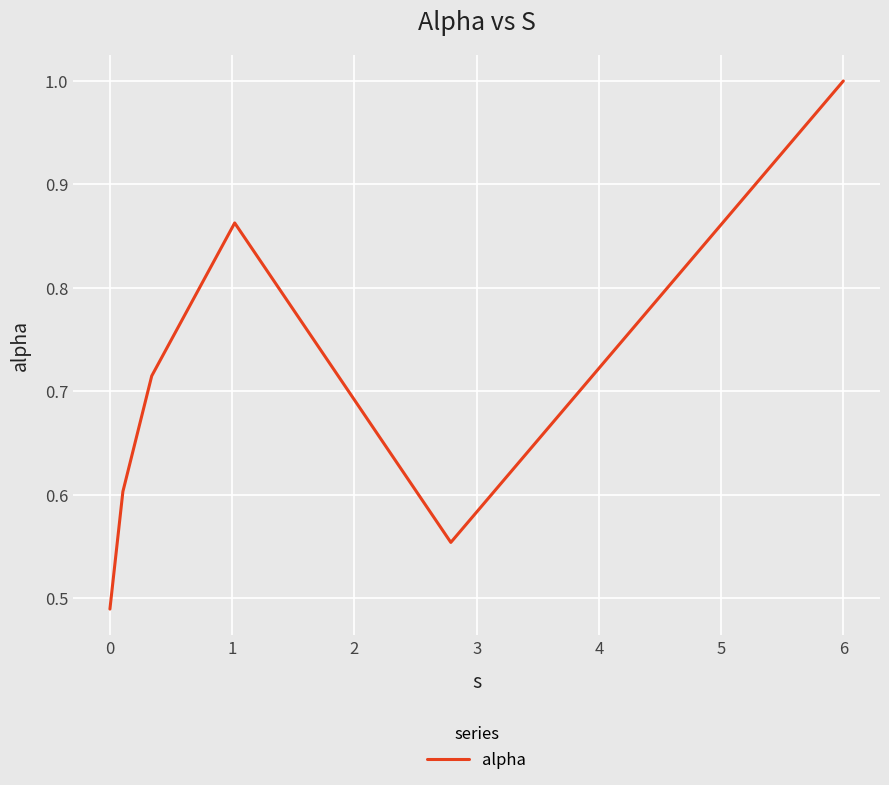

How many interior local peaks (higher than both neighbors) does the data have?

1